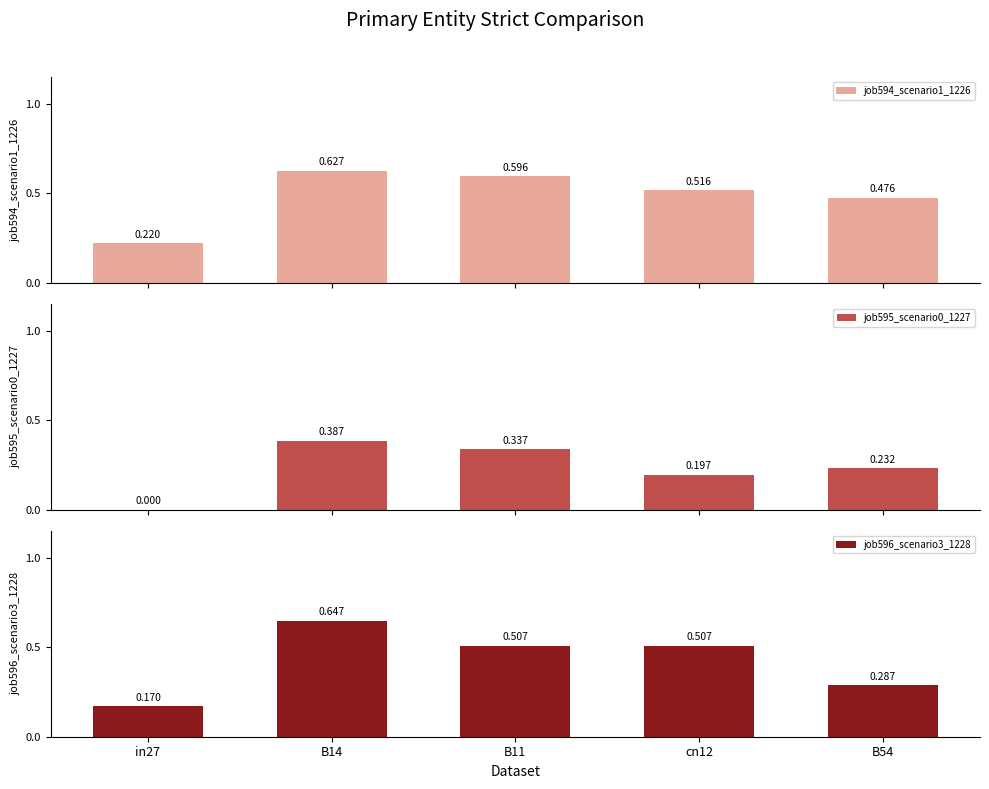

True or false: job594_scenario1_1226 has a value of 0.6 at B11.

True